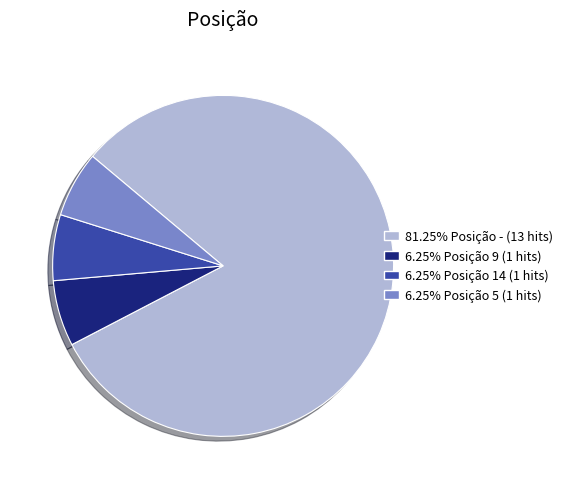

Does any single category account for the majority?

Yes